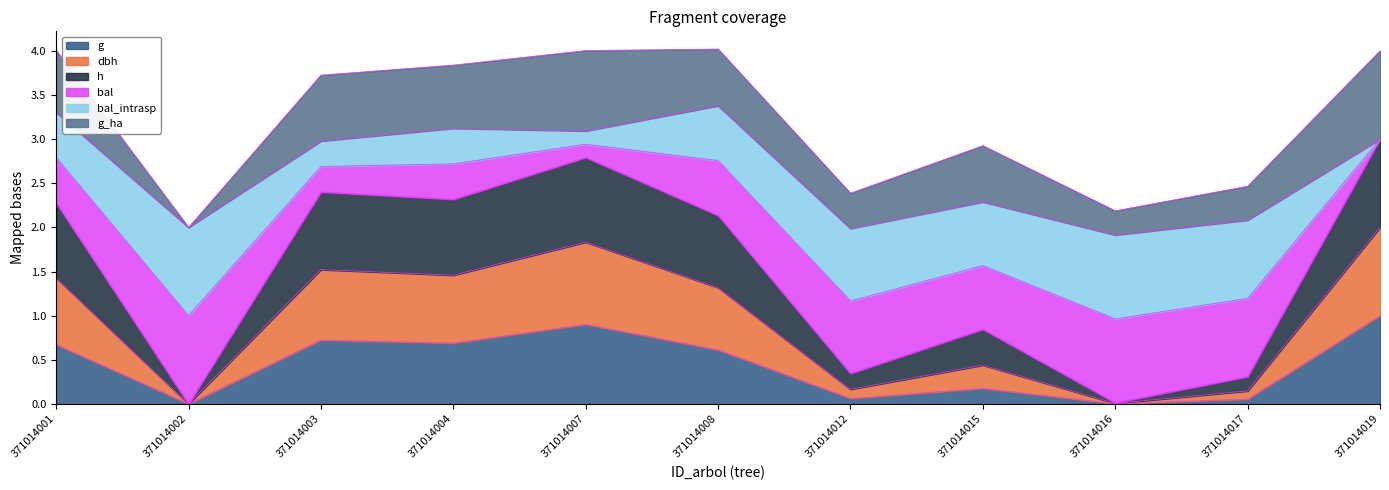

How many data points in g are above 0?

10